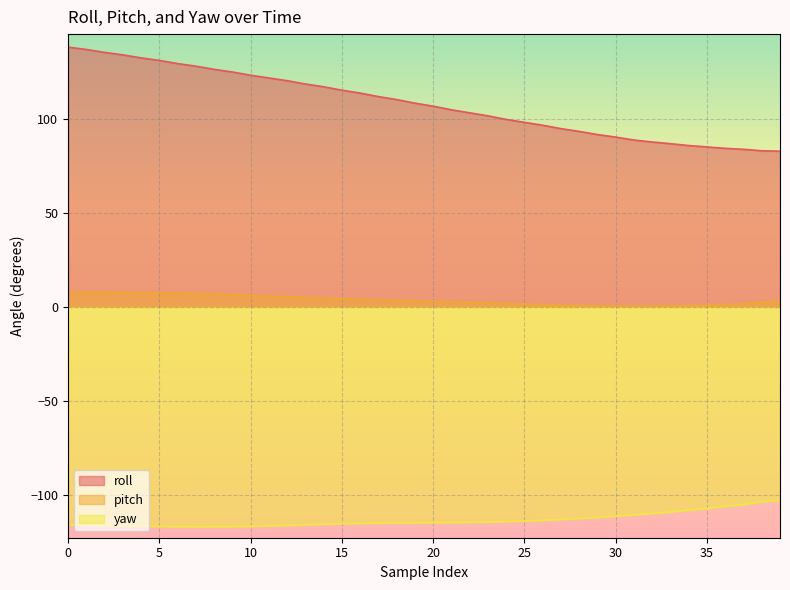

True or false: pitch has a value of 3.3 at 19.

True